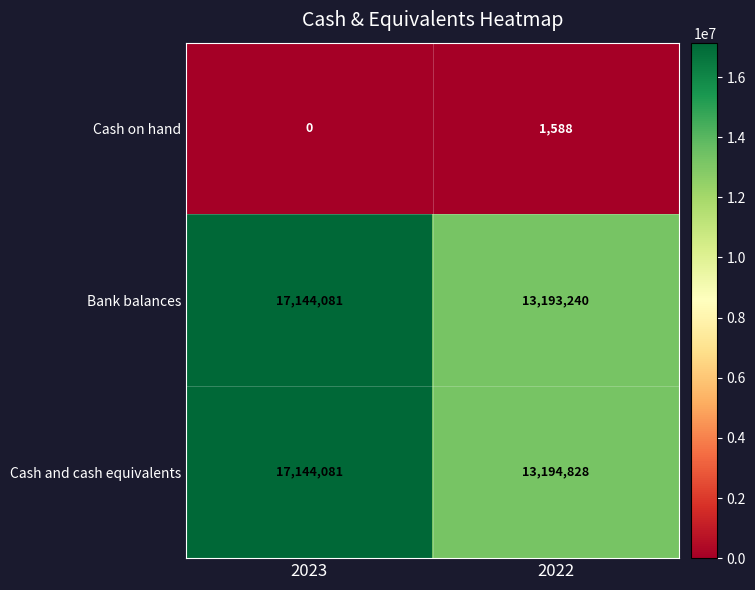

Which series has the largest range (max minus min)?

Bank balances